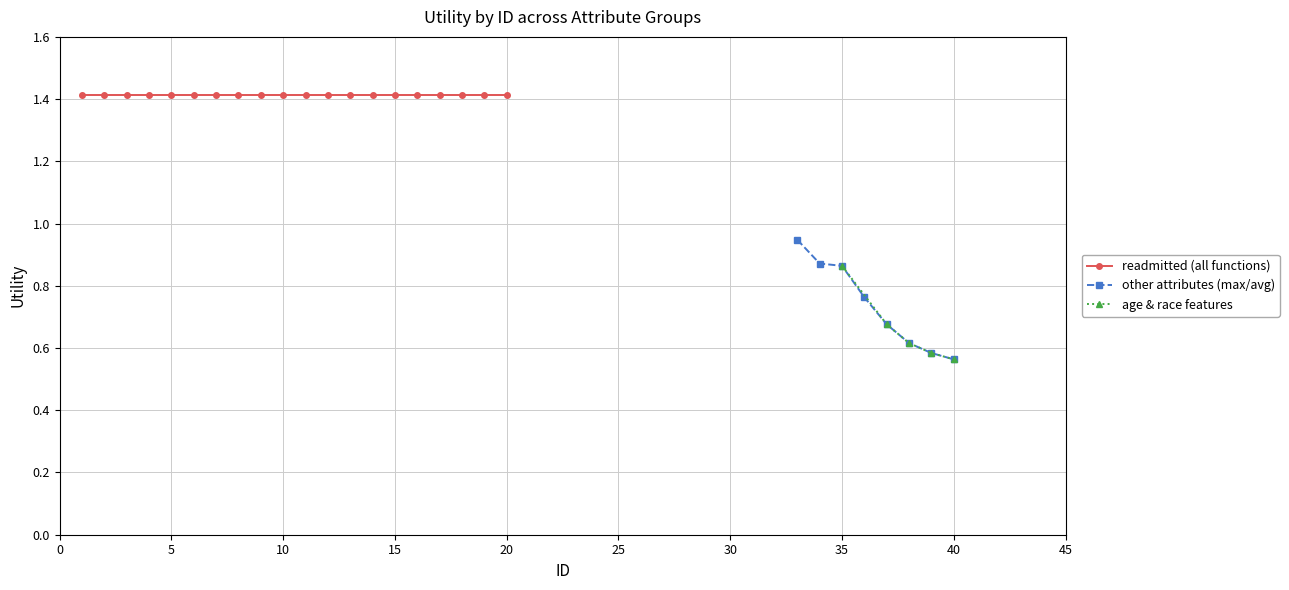

True or false: age & race and admission_type_id & gender & age intersect in this chart.

False